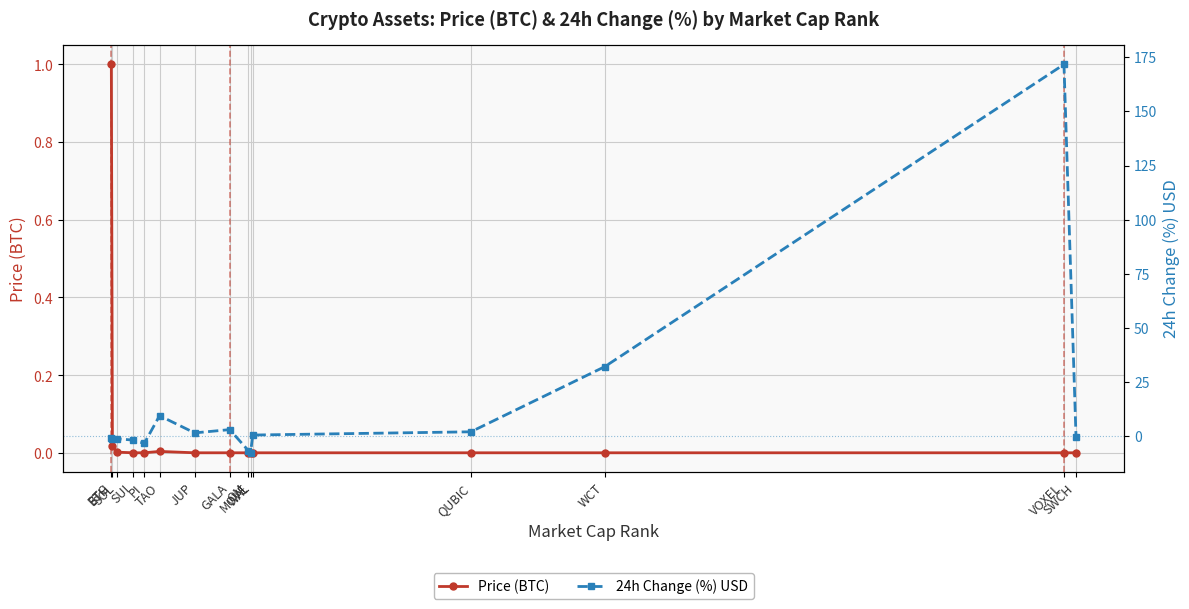

How many positive values does the 24h Change (%) USD series have?

7